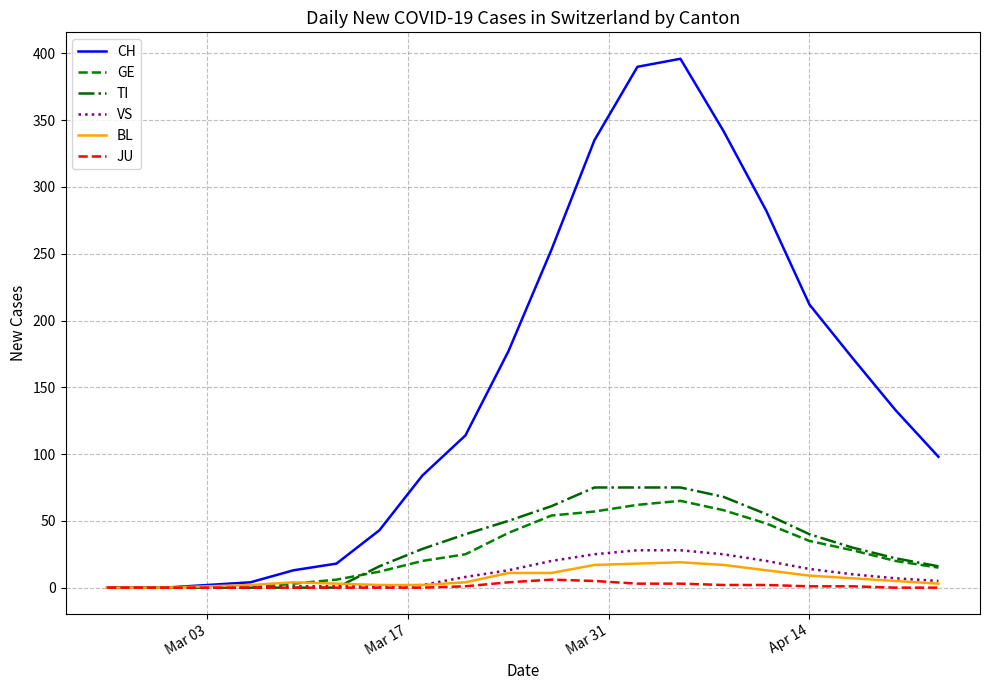

Which series has the largest total across all categories?

CH